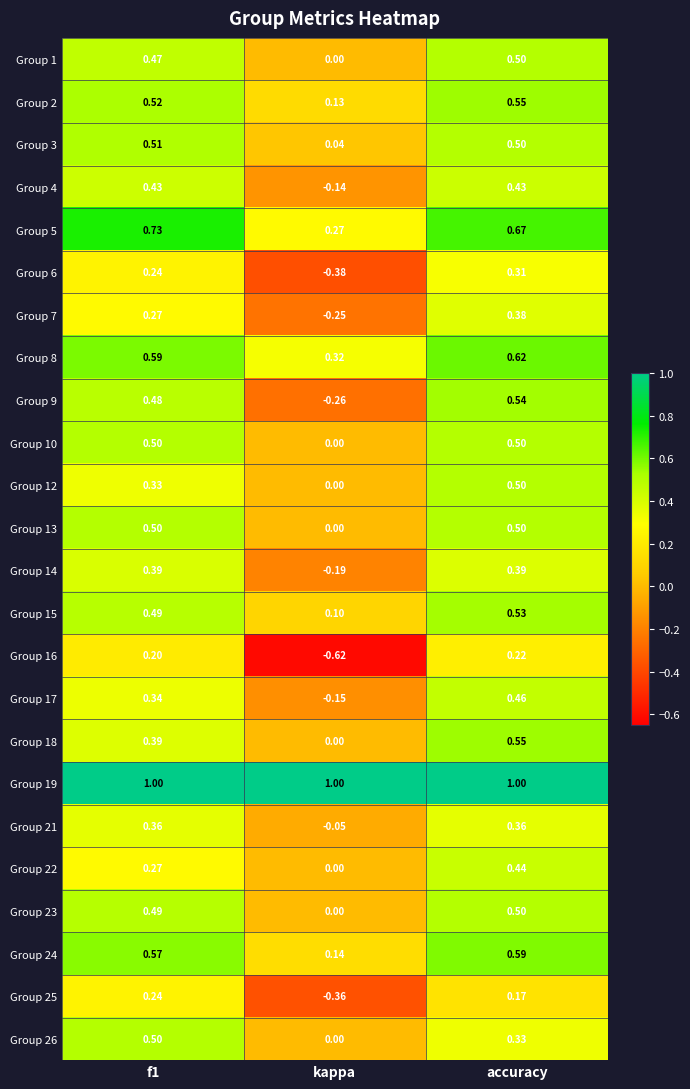

At which label is Group 7 closest to 0?

kappa